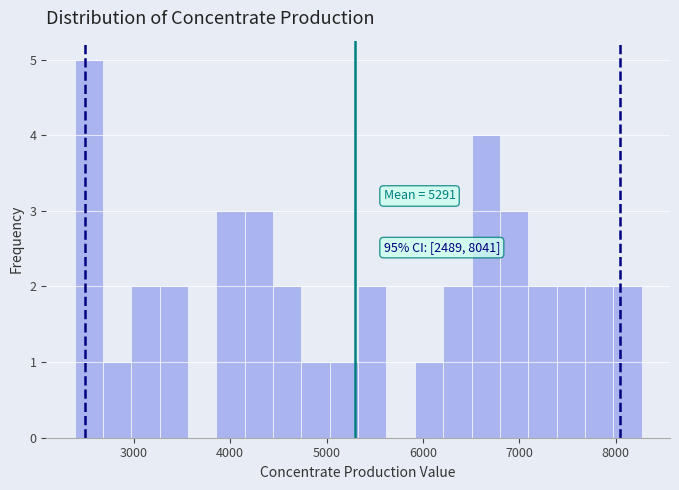

Read against the x-axis, roughly where is the centre of the tallest bar?

2500